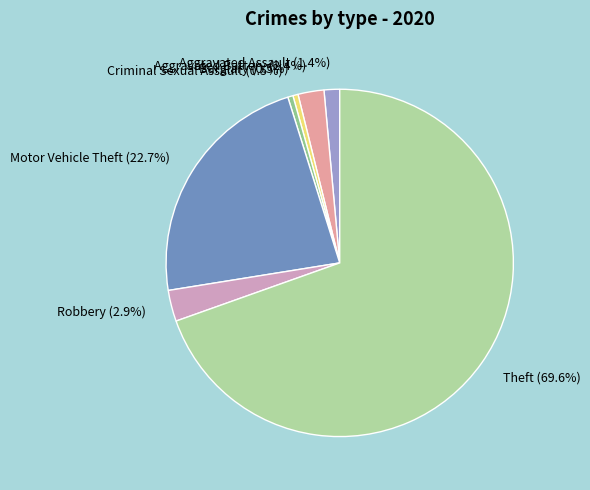

Does Theft represent more than half of the total?

Yes